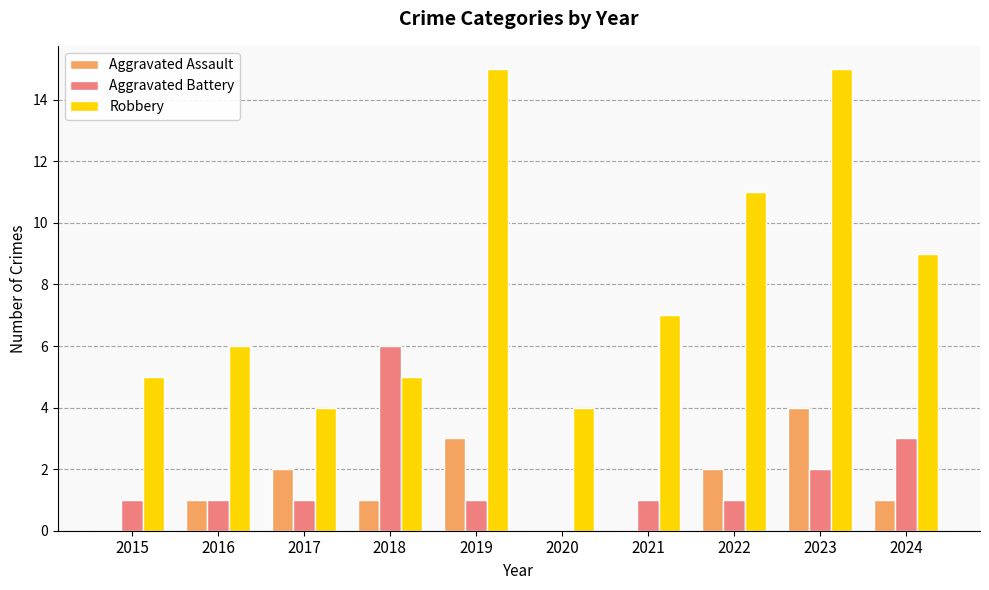

Reading right to left, transcribe all the data shown in this chart.

Aggravated Assault: 1	4	2	0	0	3	1	2	1	0
Aggravated Battery: 3	2	1	1	0	1	6	1	1	1
Robbery: 9	15	11	7	4	15	5	4	6	5